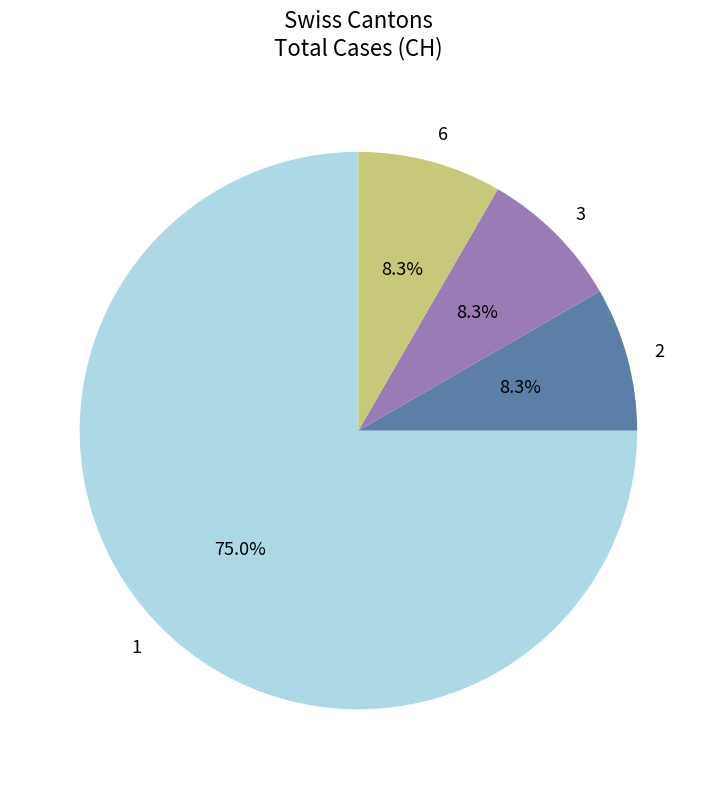

Count the number of slices in the pie.

4